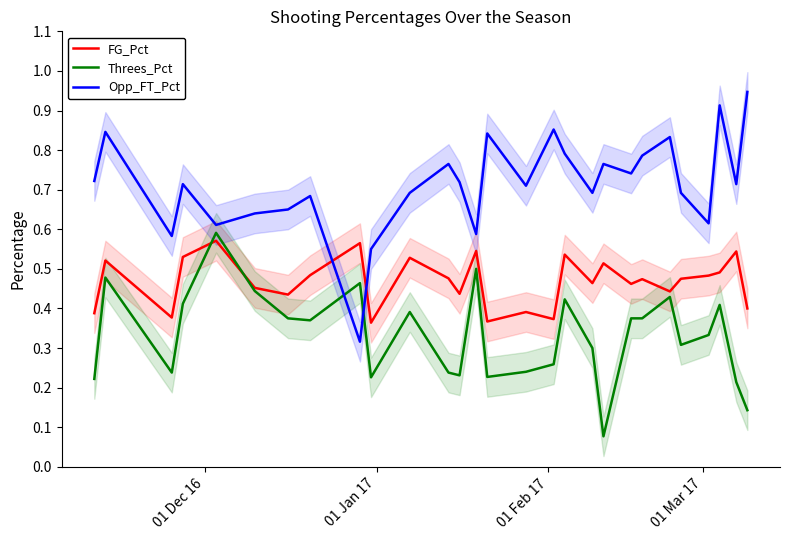

How many intersections are there between FG_Pct and Opp_FT_Pct?

2